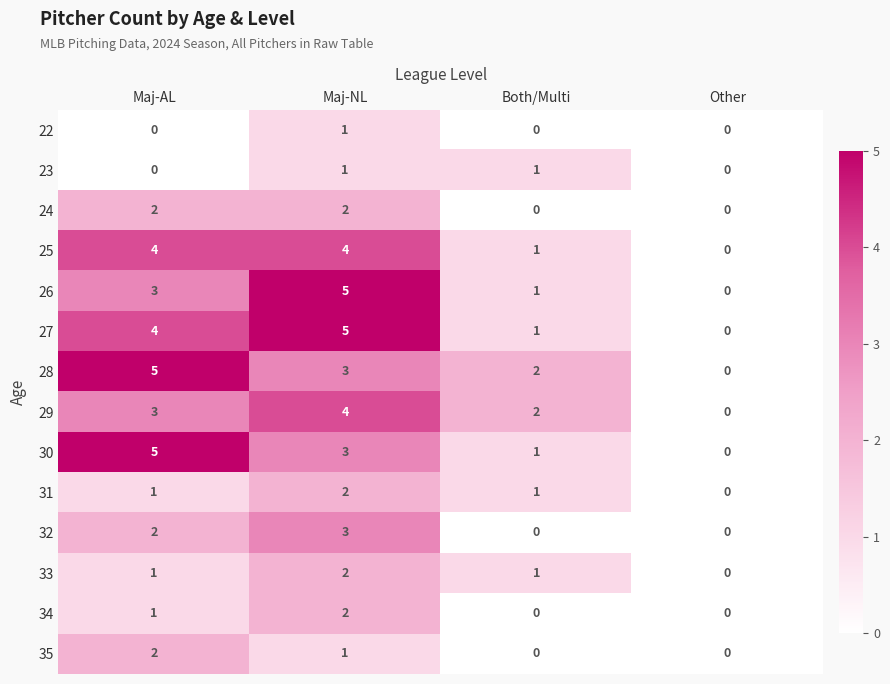

Between Maj-AL and Both/Multi, which series saw the biggest shift?

30